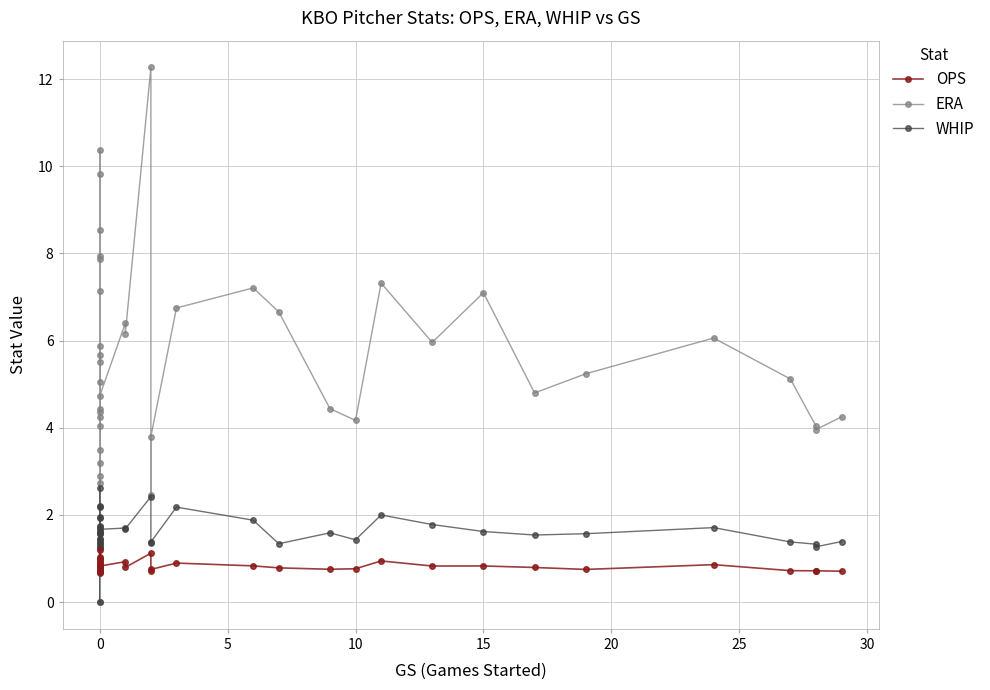

How many lines are shown in the chart?

3